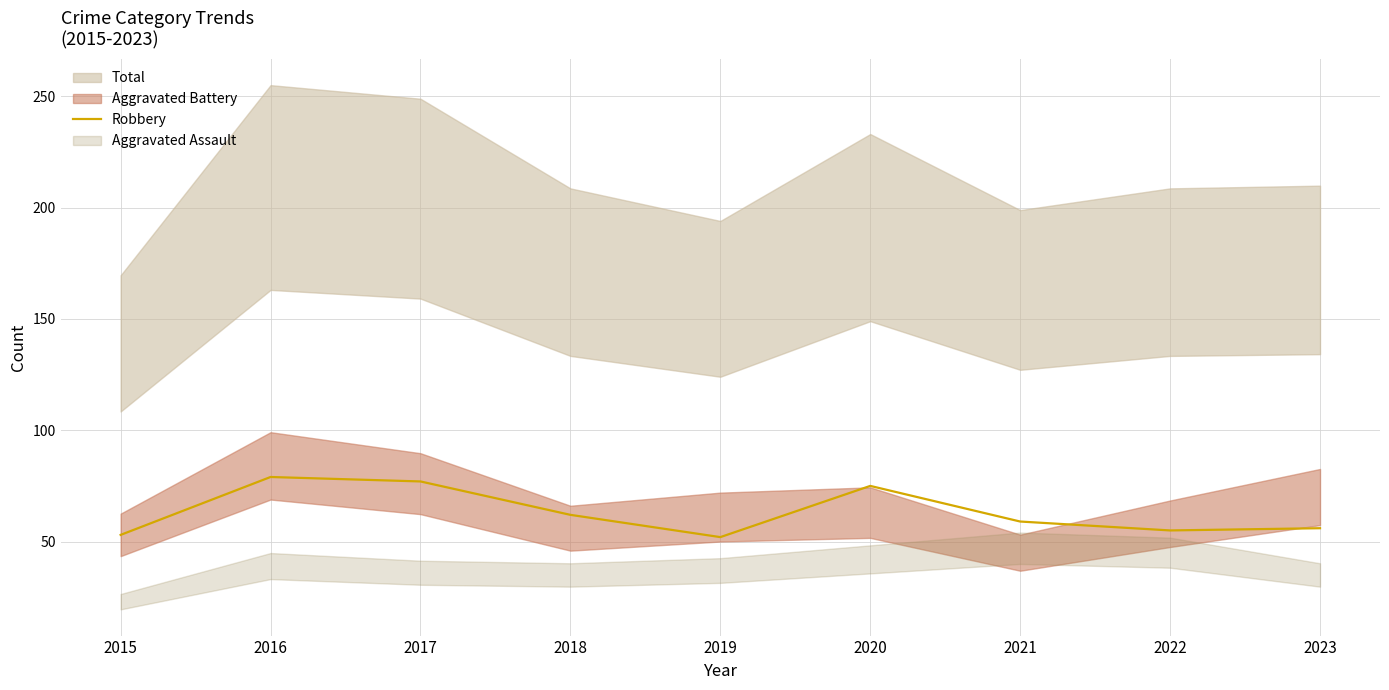

What is the value of the 8th point from the left?

55